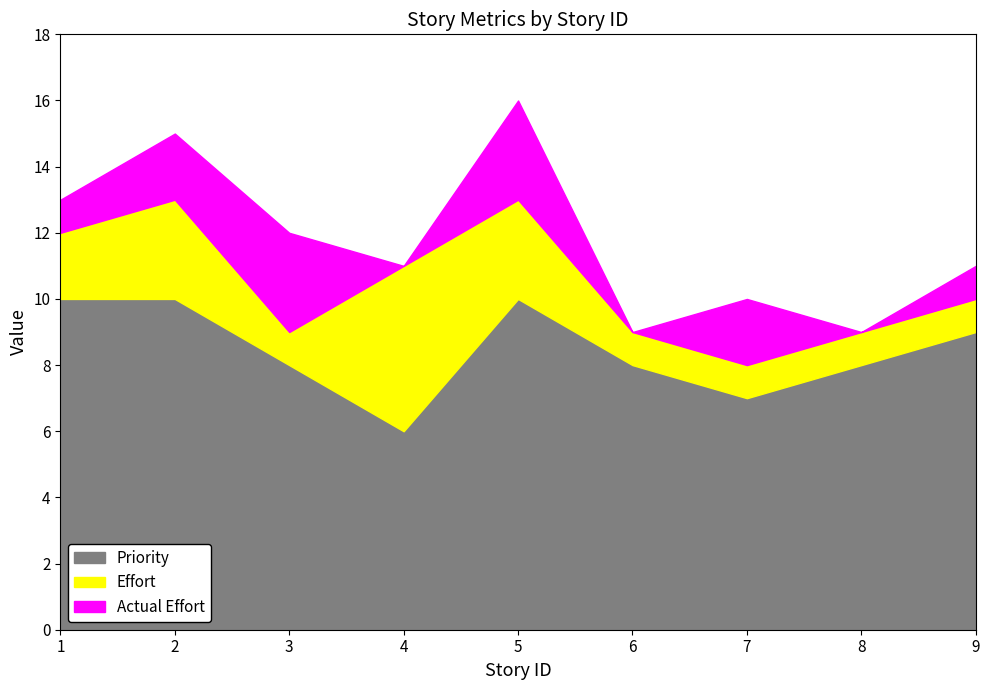

How many interior local valleys does the Priority series have?

2